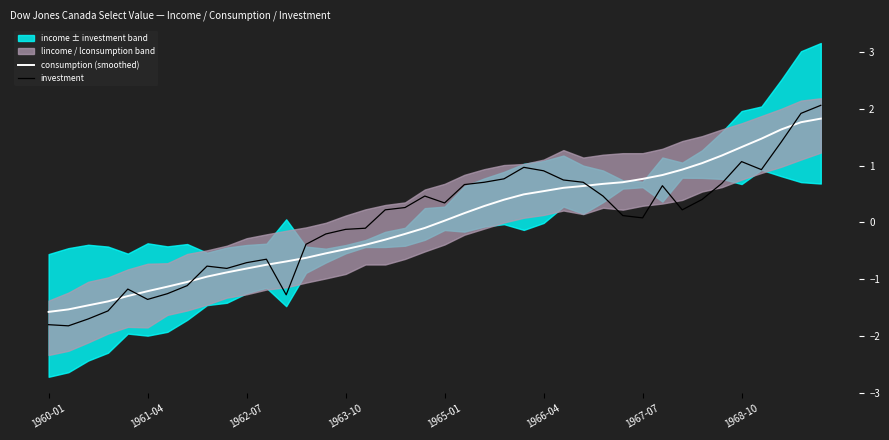

Which series ends up on top after the final intersection of investment and consumption (smoothed)?

investment